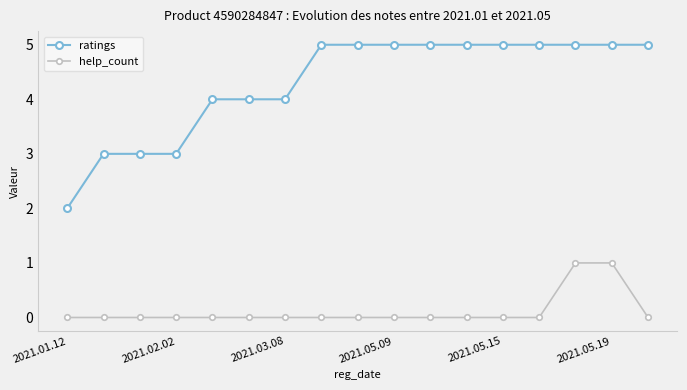

What is the maximum value shown in the chart?

5